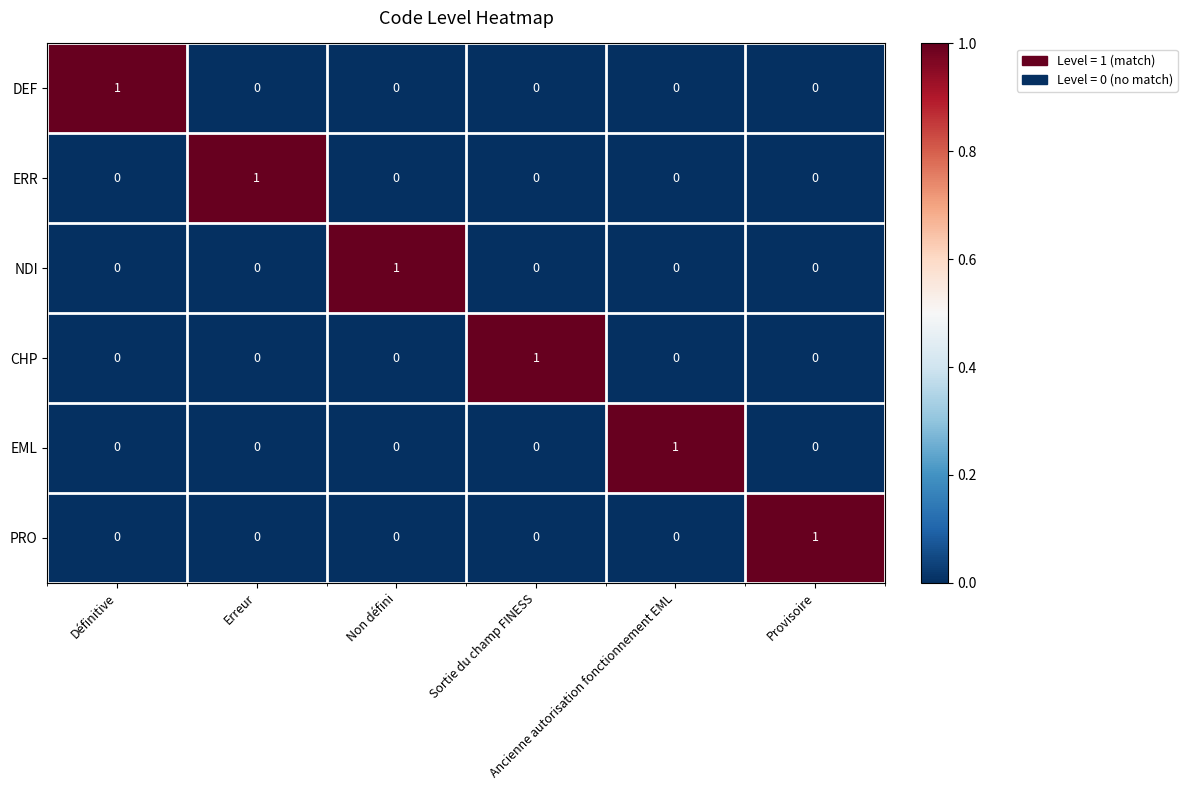

At how many categories does at least one series exceed 0?

6